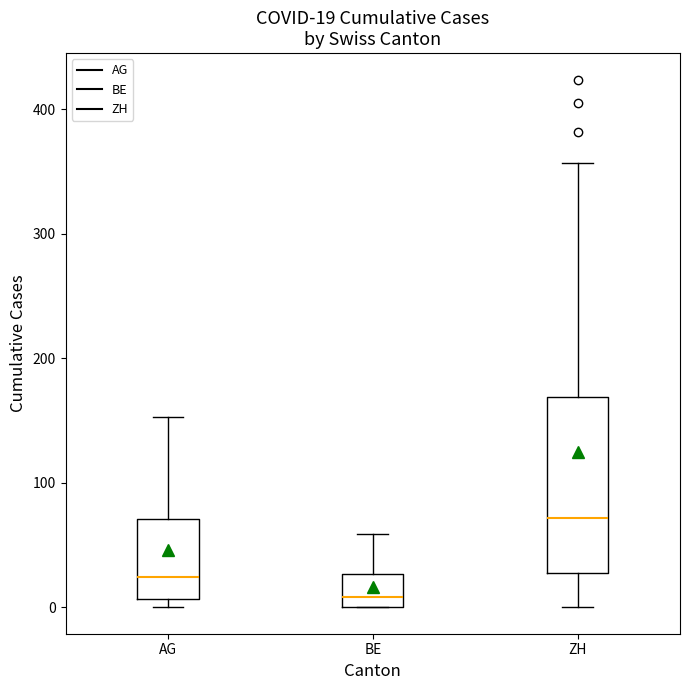

Which box has the lowest median line?

BE